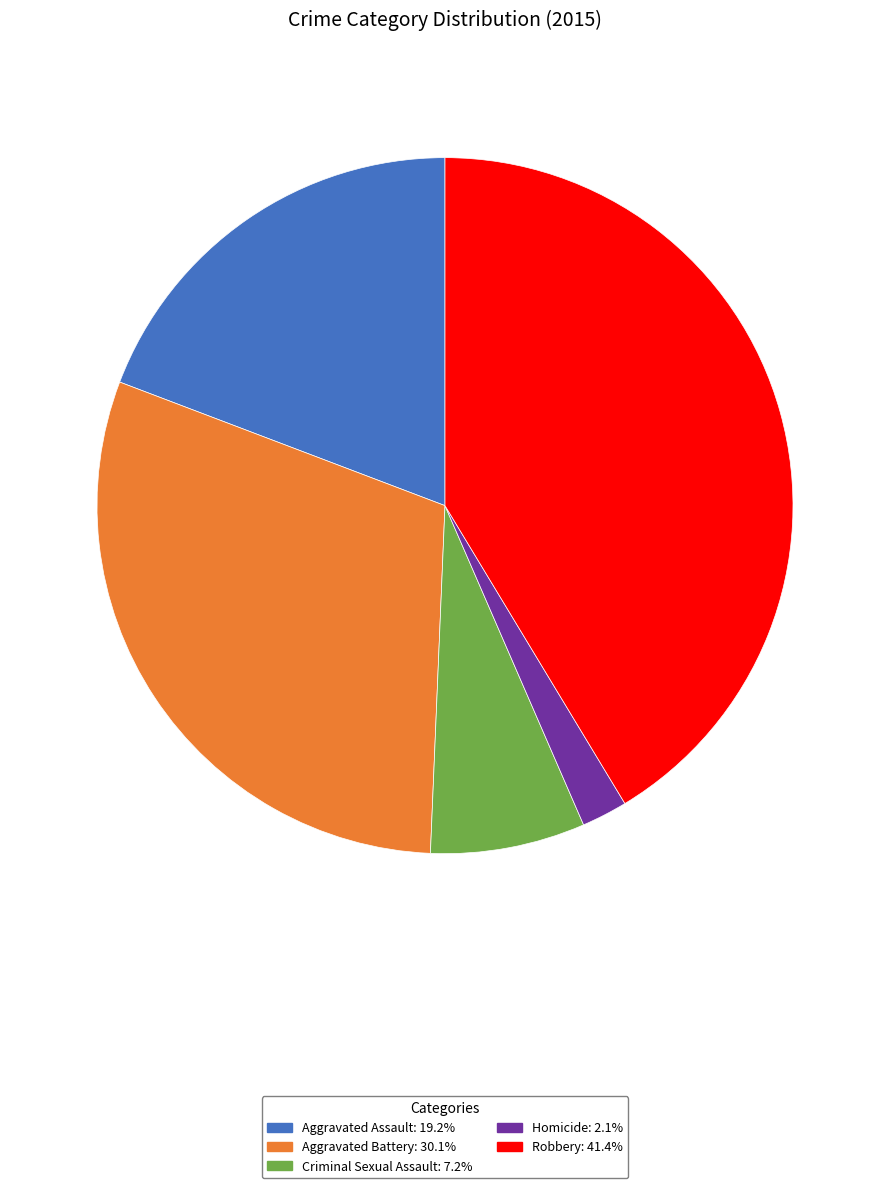

Does any single category account for the majority?

No